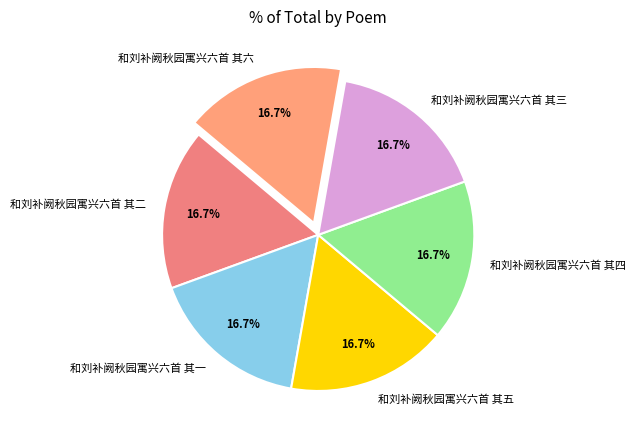

The 和刘补阙秋园寓兴六首 其四 slice represents 17% of the pie. True or false?

True